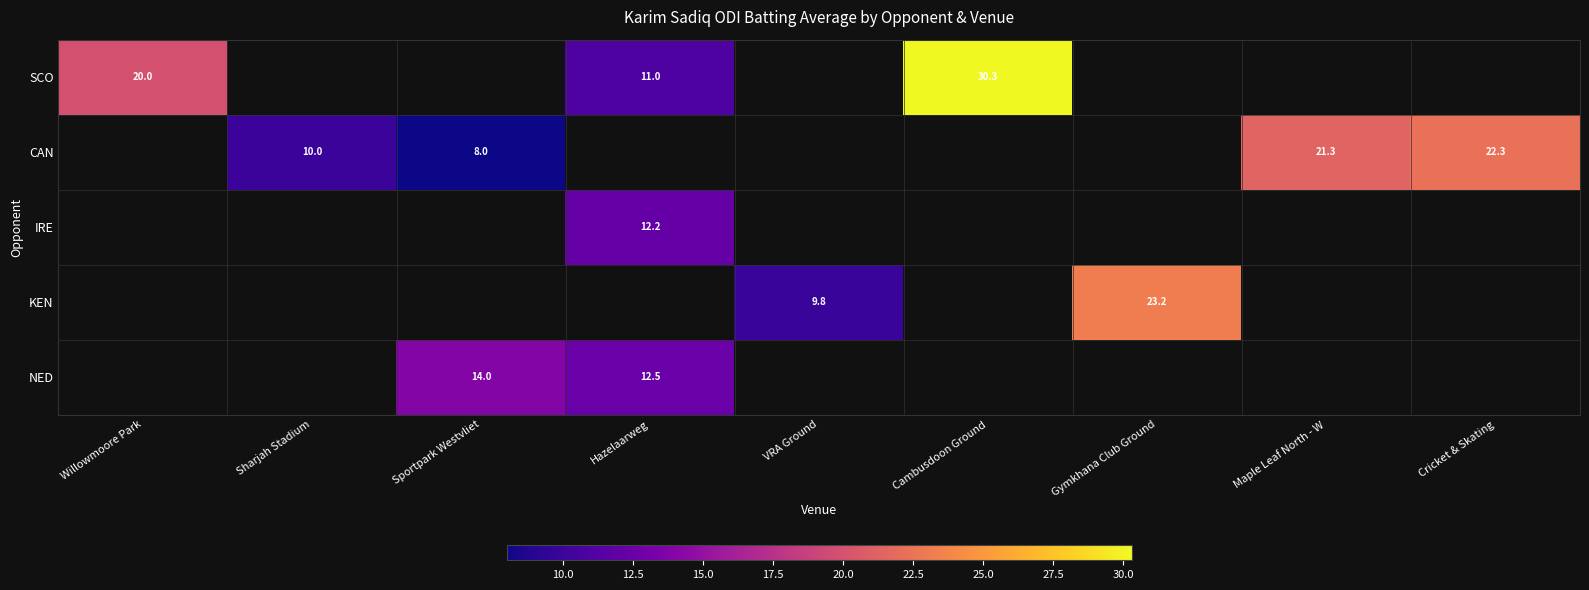

The CAN series shows 10.0 at Sharjah Stadium. True or false?

True